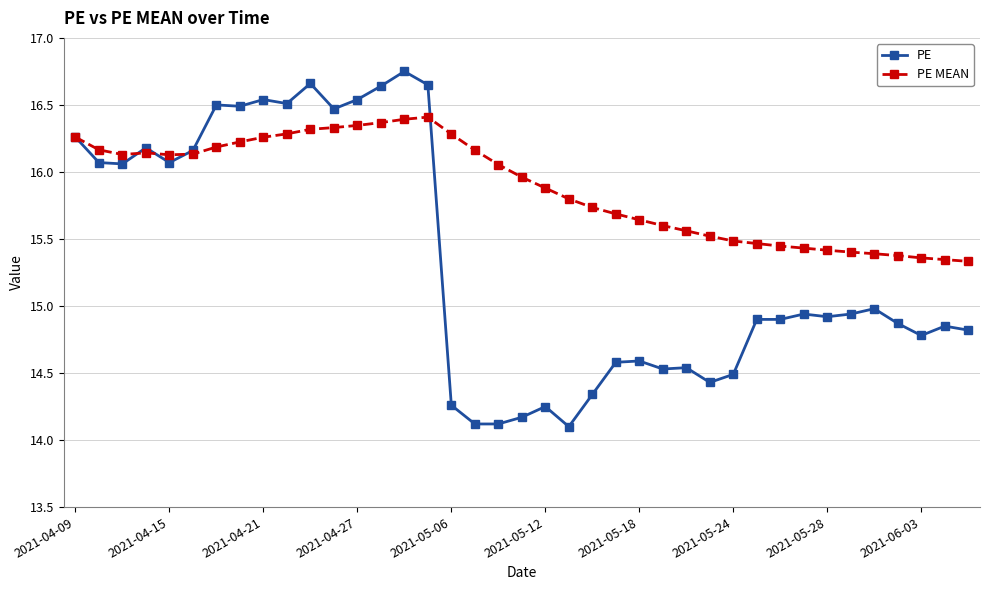

At how many categories does at least one series exceed 15?

39